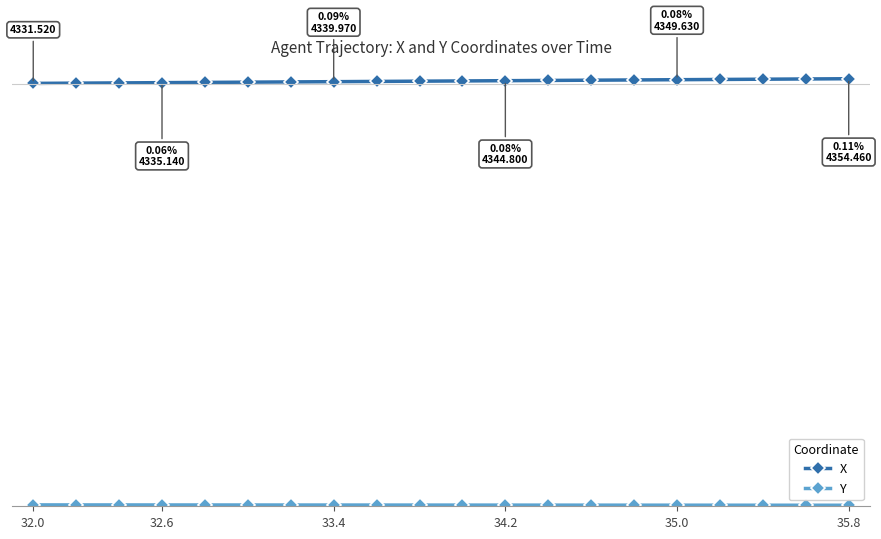

Is this an area chart (filled region under the line)?

No